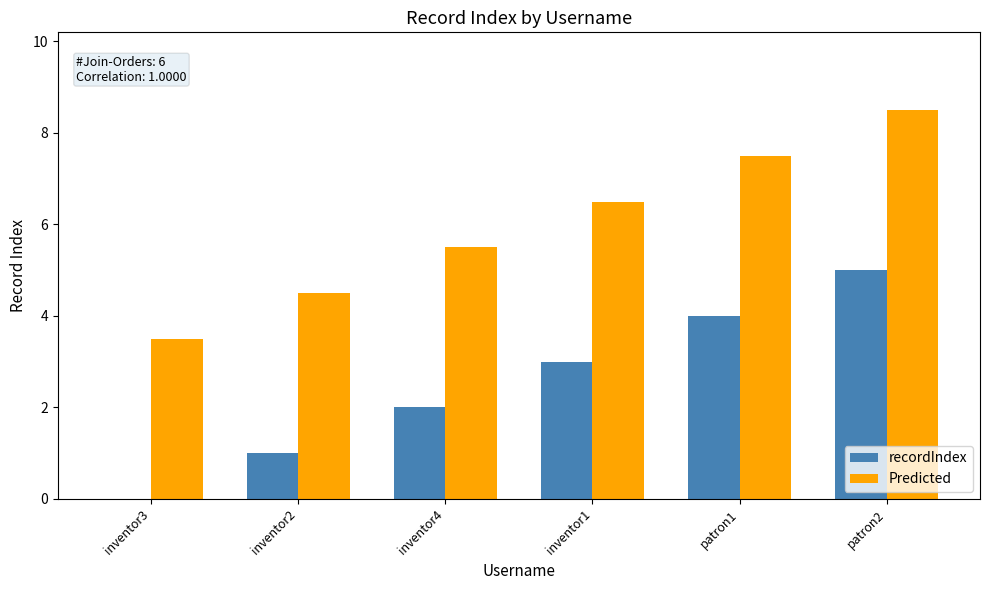

What is the spread (max minus min) of values at inventor2?

3.5